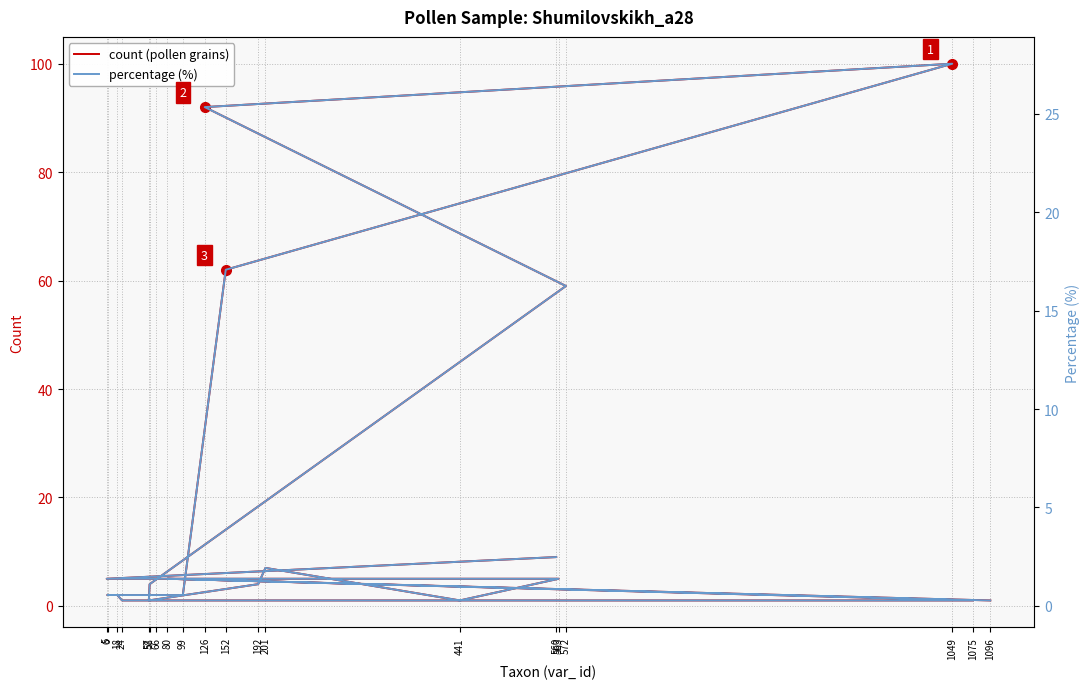

How many interior local valleys does the percentage (%) series have?

2